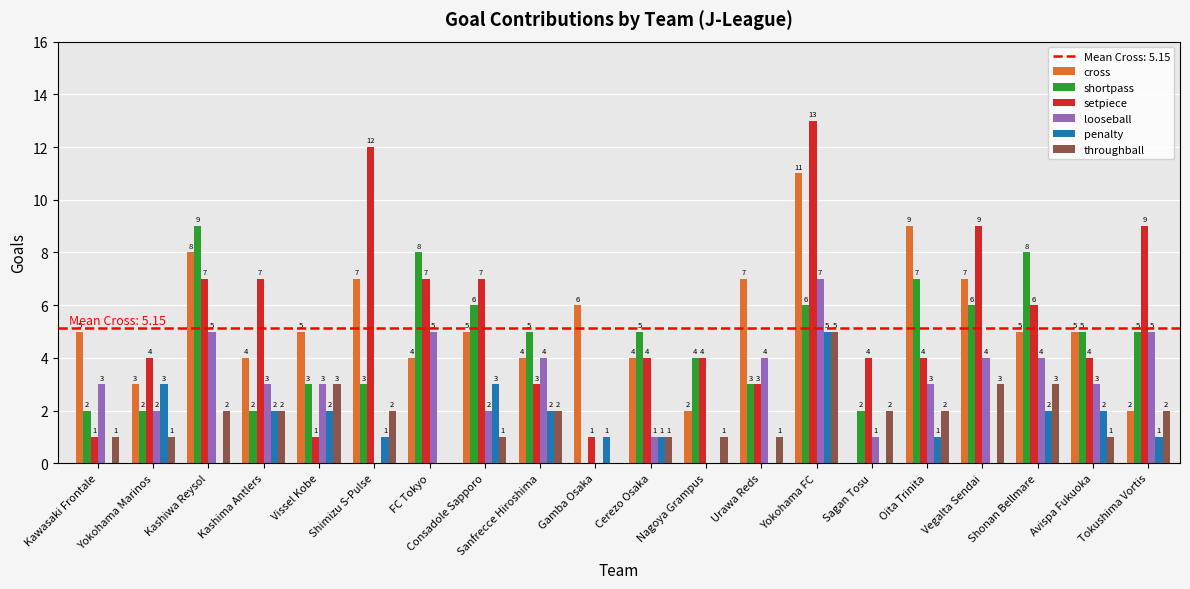

Reading left to right, list all the values displayed in this chart.

cross: 5	3	8	4	5	7	4	5	4	6	4	2	7	11	0	9	7	5	5	2
shortpass: 2	2	9	2	3	3	8	6	5	0	5	4	3	6	2	7	6	8	5	5
setpiece: 1	4	7	7	1	12	7	7	3	1	4	4	3	13	4	4	9	6	4	9
looseball: 3	2	5	3	3	0	5	2	4	0	1	0	4	7	1	3	4	4	3	5
penalty: 0	3	0	2	2	1	0	3	2	1	1	0	0	5	0	1	0	2	2	1
throughball: 1	1	2	2	3	2	0	1	2	0	1	1	1	5	2	2	3	3	1	2